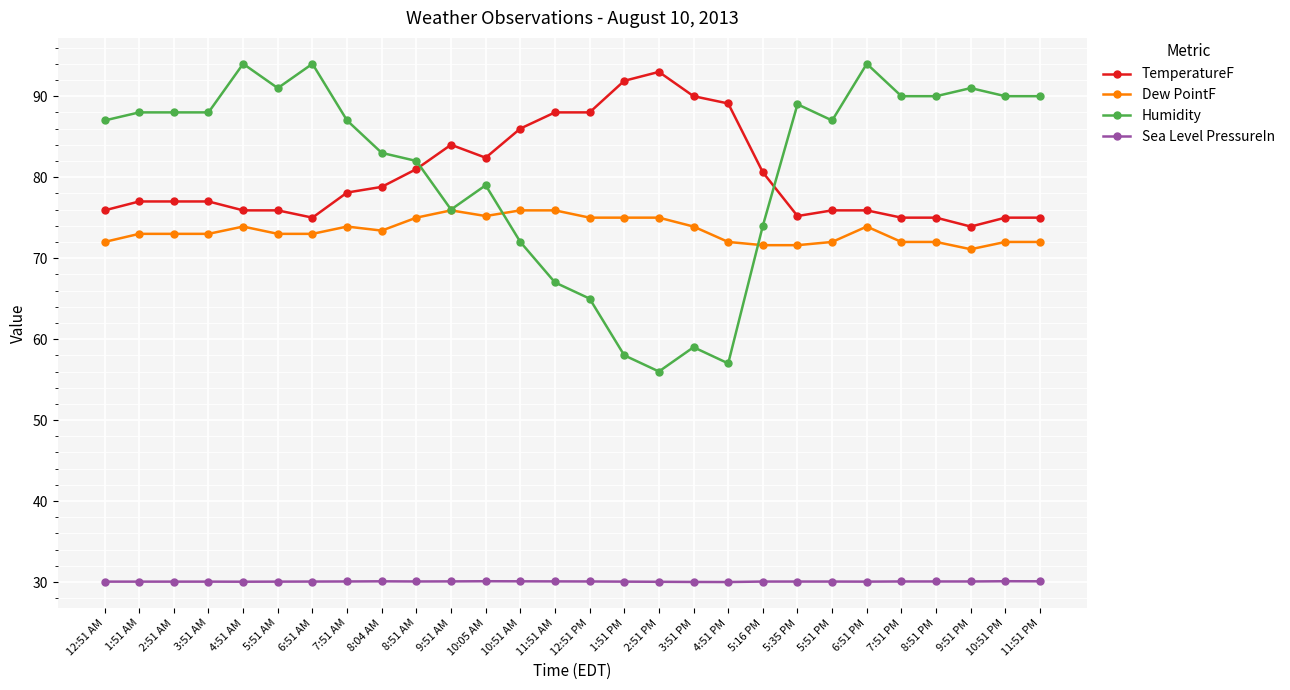

What is the label of the 18th point from the left?

3:51 PM